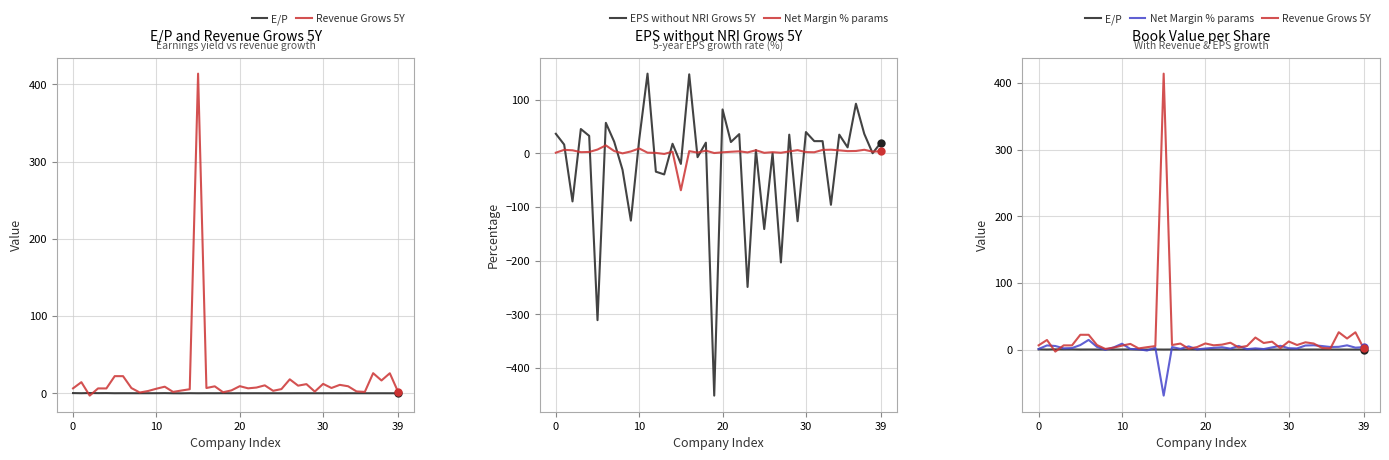

At which category does the chart reach its peak across all series?

15